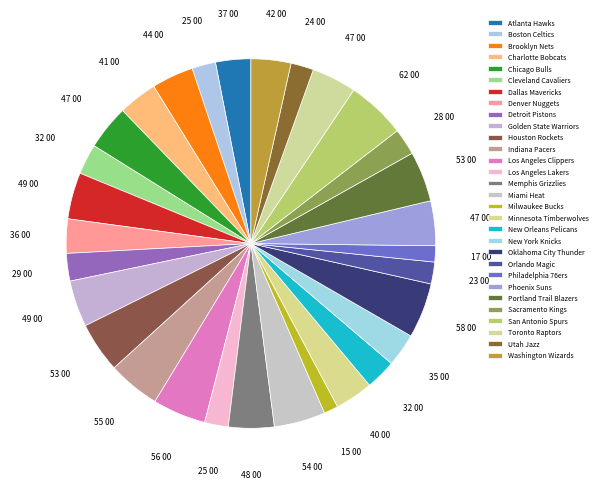

What percentage is NOT represented by Indiana Pacers?

95.4%